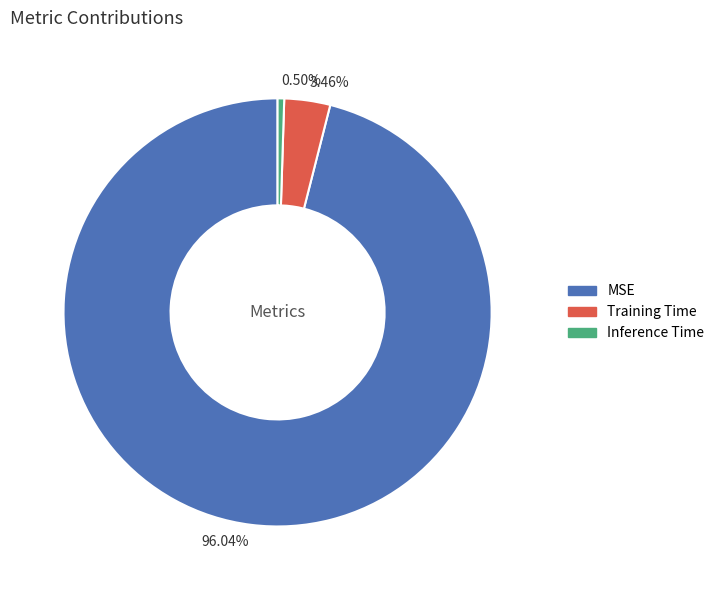

How many segments does this pie chart have?

3